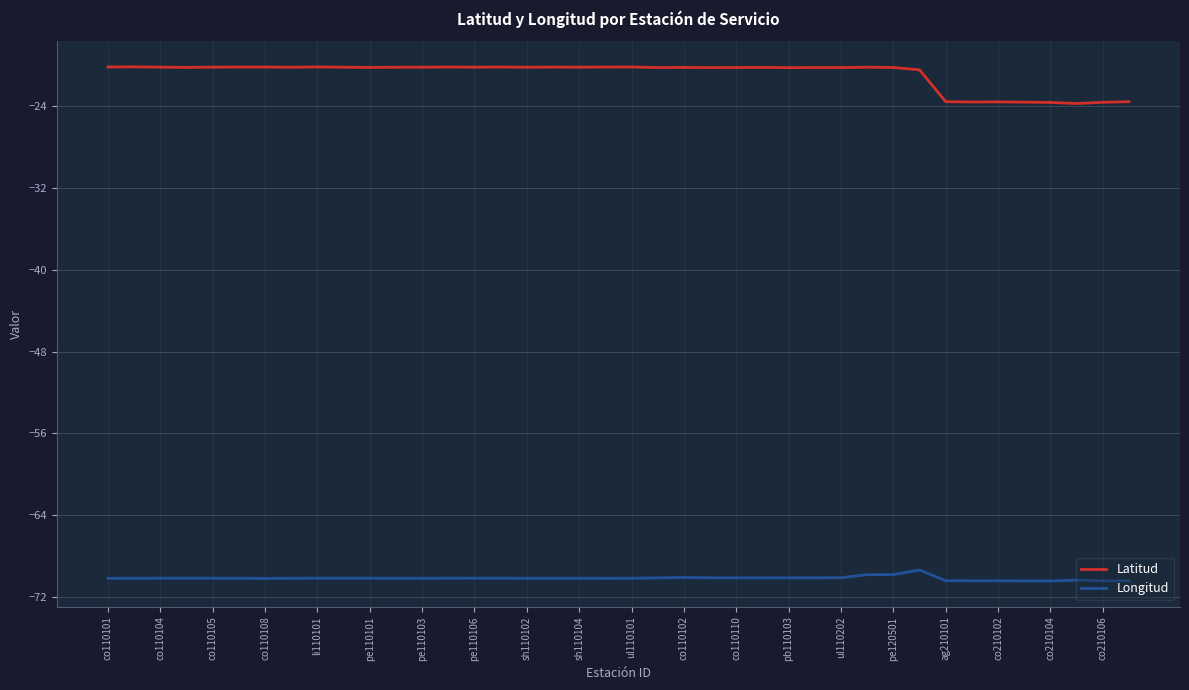

True or false: Longitud and Latitud cross at least once.

False